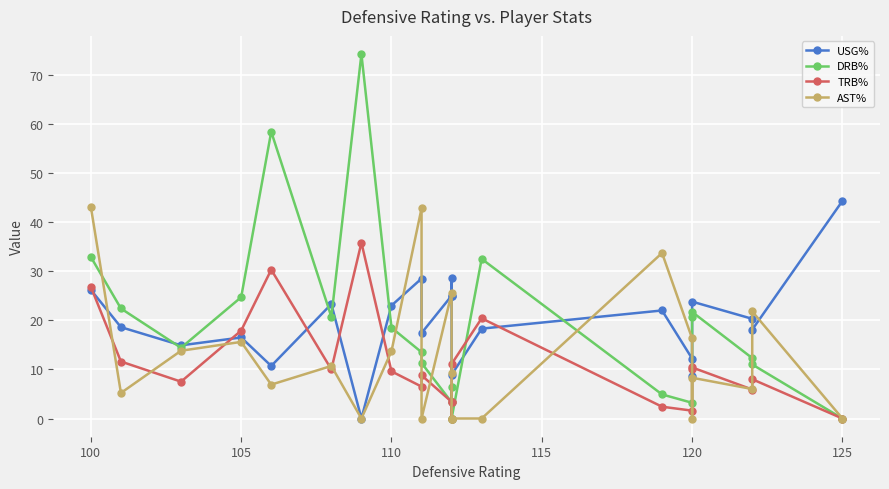

How many data points in AST% are less than 9?

11